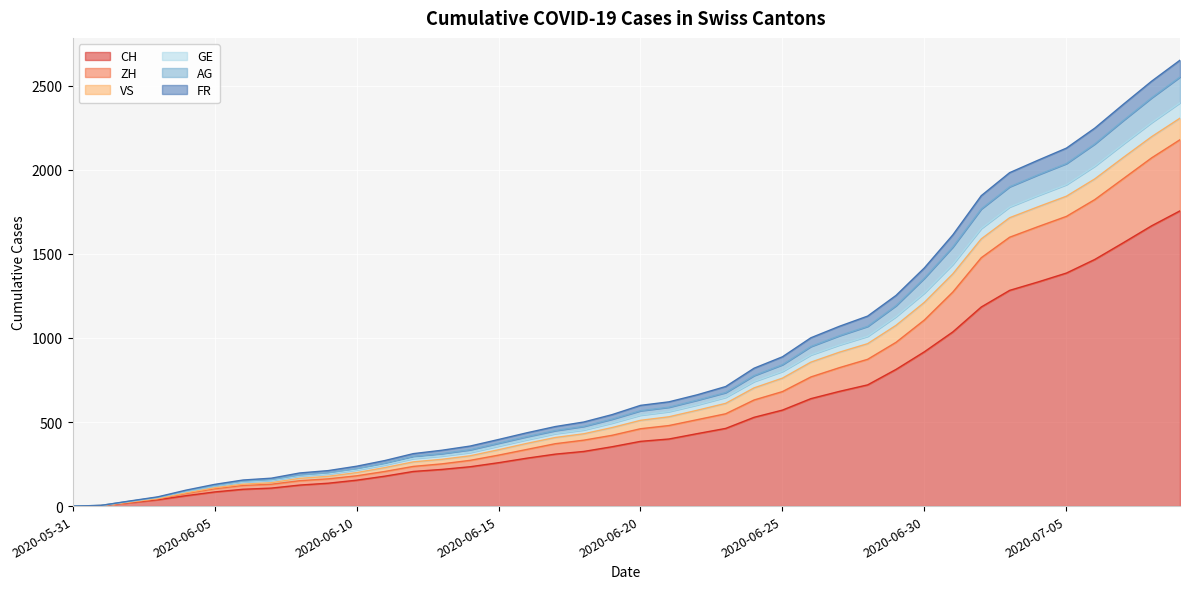

Which category has the lowest value in the ZH series?

2020-05-31